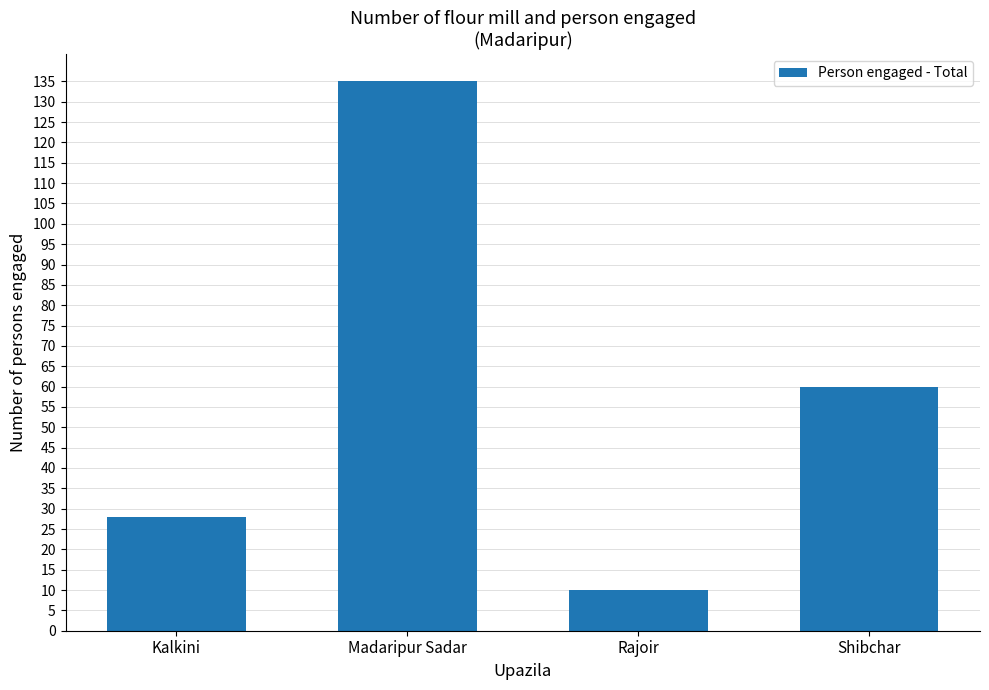

At which category does the chart reach its peak across all series?

Madaripur Sadar